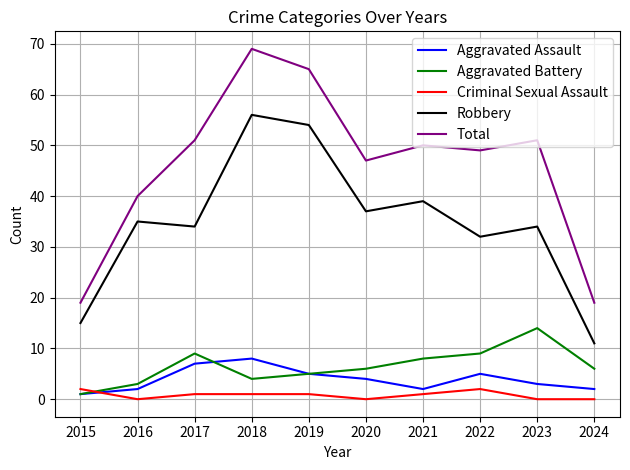

How many interior local valleys does the Robbery series have?

3